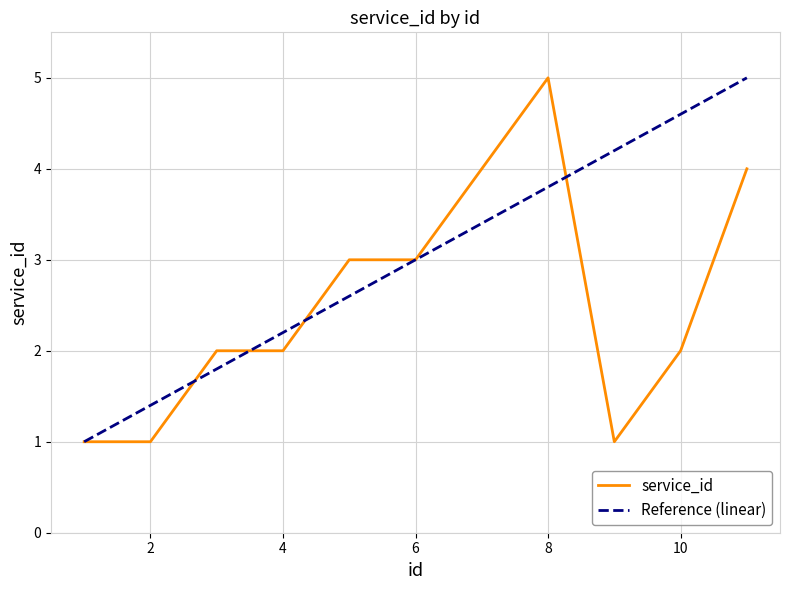

What is the change in value from 8 to 11?

-1